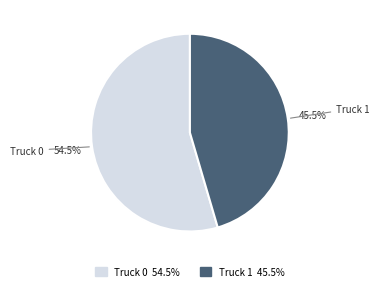

Which category has the smallest portion of the pie?

Truck 1